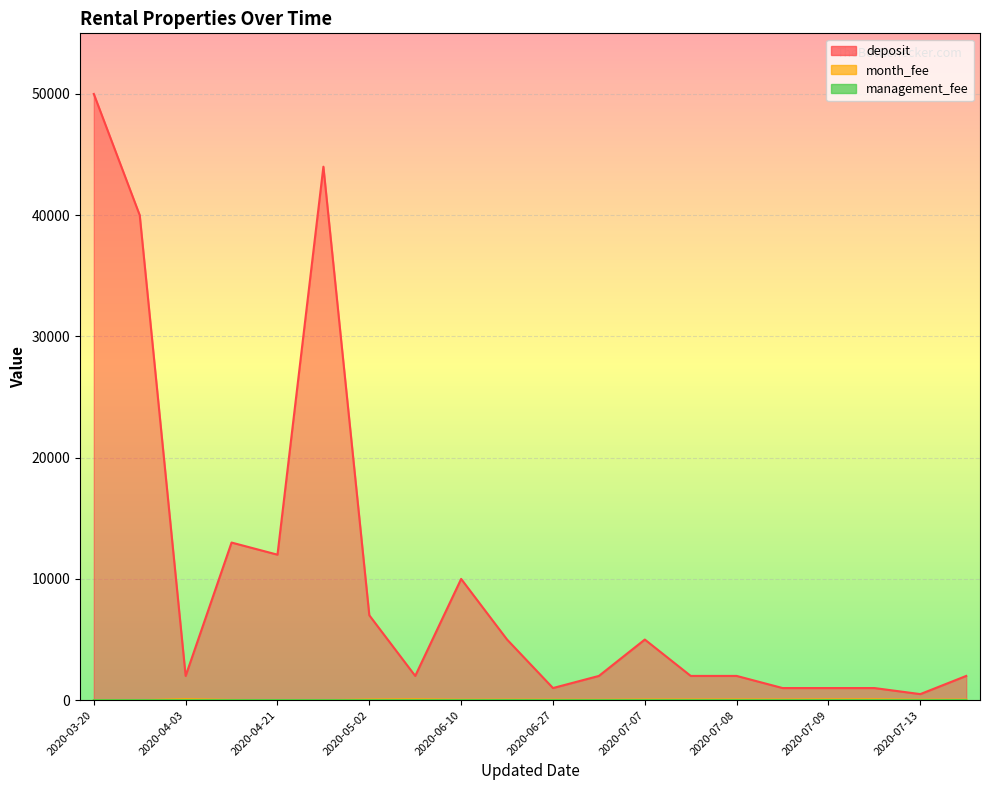

At 2020-06-27, list the series in order from smallest to largest.

management_fee, month_fee, deposit